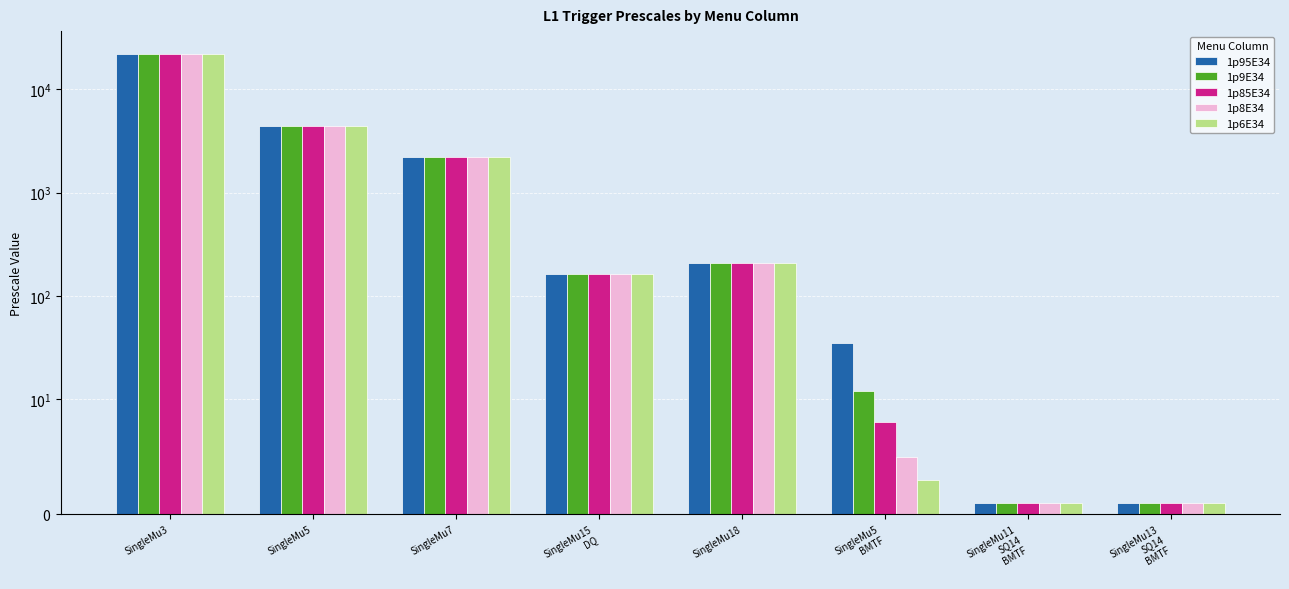

What is the difference between the maximum and minimum values in the 1p9E34 series?

21999